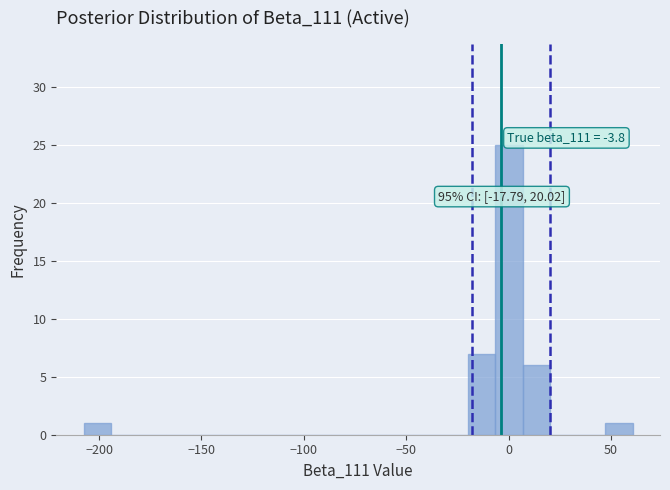

Around what value on the x-axis is the tallest bar? Give the approximate position of its centre, as read against the axis.

0